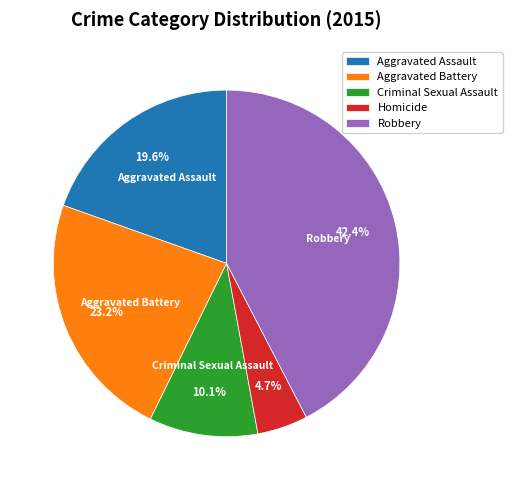

The Criminal Sexual Assault slice represents 10% of the pie. True or false?

True